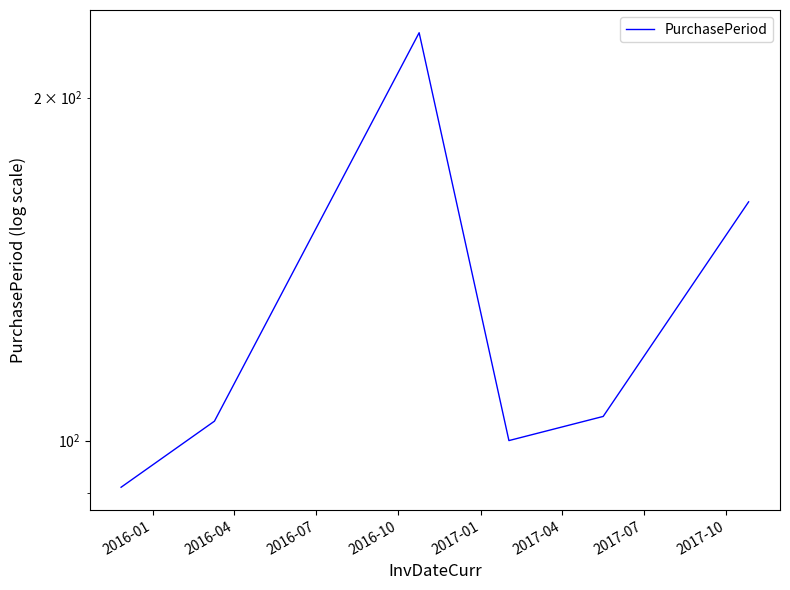

What is the label of the 6th point from the right?

2016-01